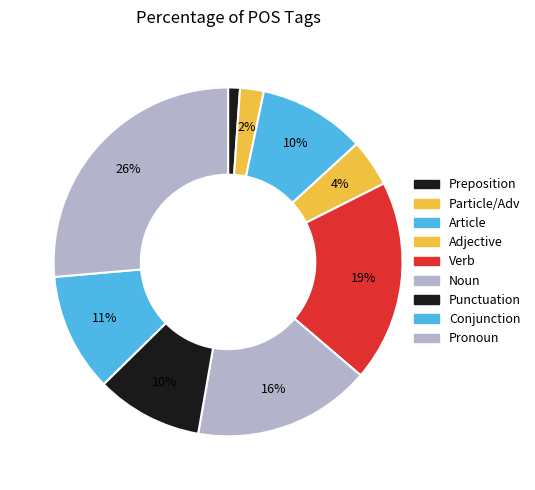

How many slices are in this pie chart?

9